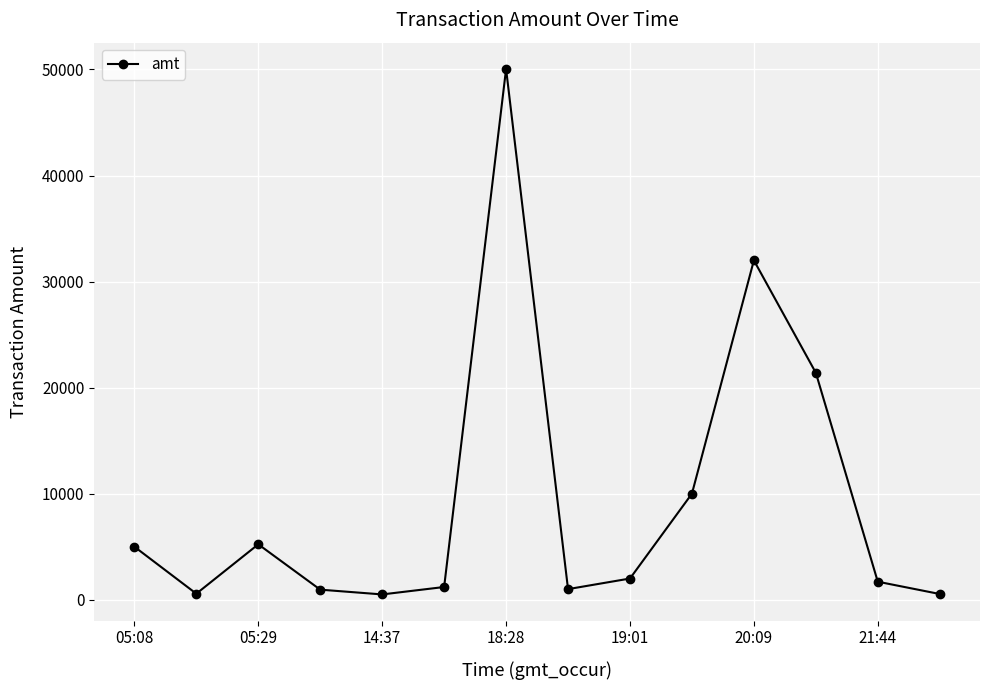

What is the difference between the maximum and minimum values?

49550